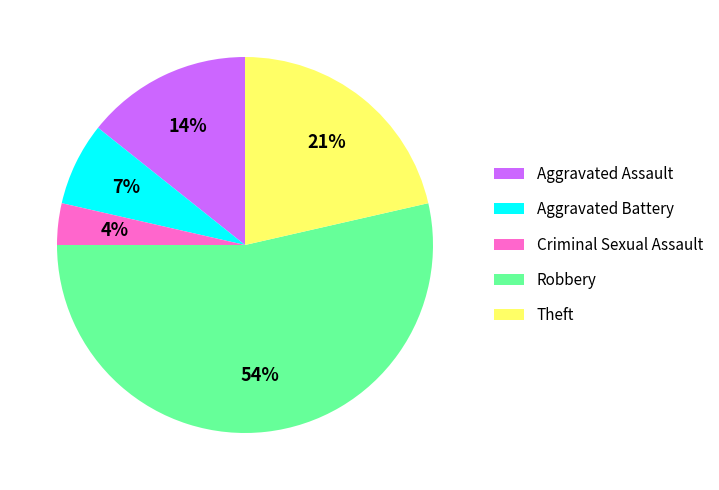

Which category has the smallest portion of the pie?

Criminal Sexual Assault